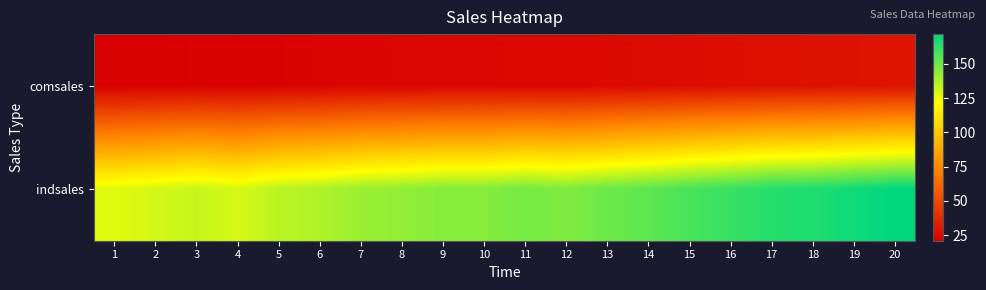

Rank the series by their average value, from highest to lowest.

indsales, comsales